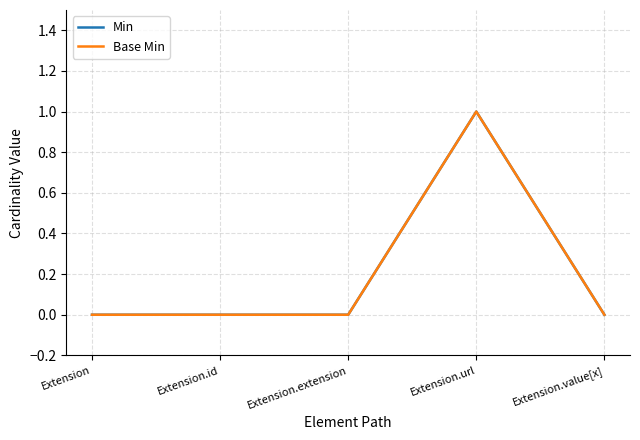

At which label does Base Min reach its peak?

Extension.url